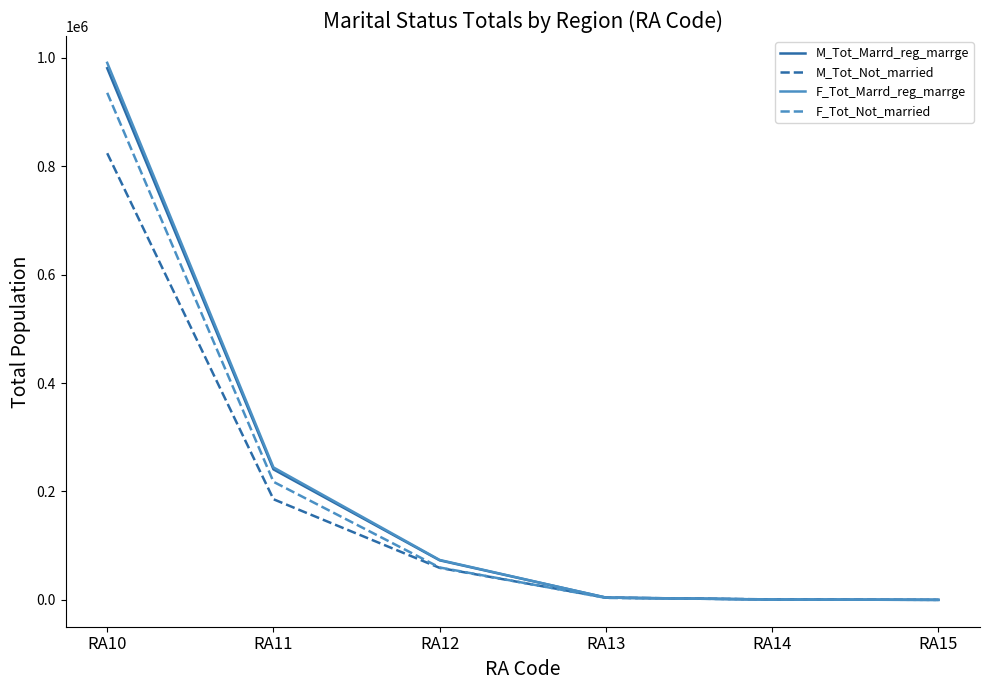

What are all the series names shown in the legend?

M_Tot_Marrd_reg_marrge, M_Tot_Not_married, F_Tot_Marrd_reg_marrge, F_Tot_Not_married